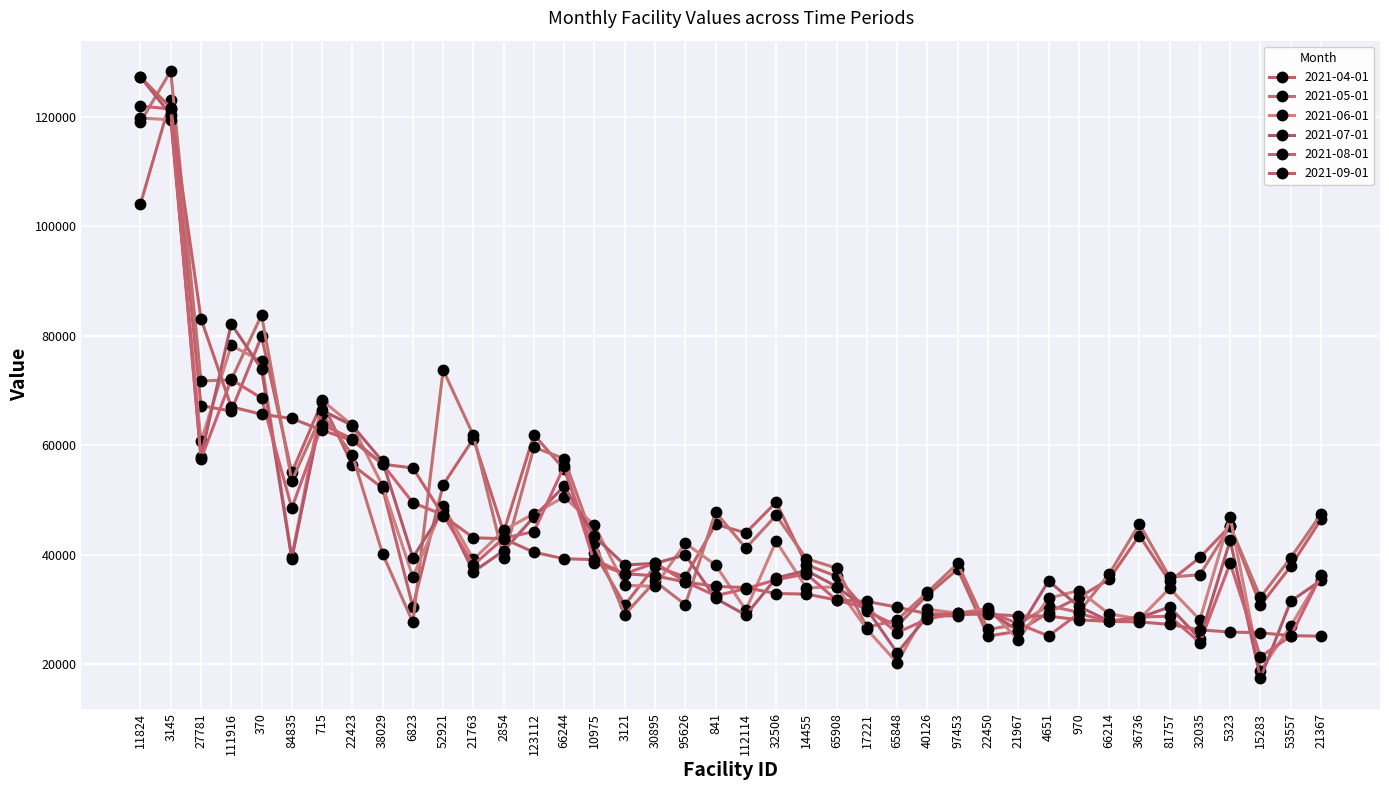

Reading left to right, list all the values displayed in this chart.

2021-04-01: 104054.7	123140.5	67253.5	66284.4	79897.7	55055.0	67915.1	56434.8	52202.8	30513.4	52791.1	61242.3	44187.2	61945.2	55636.7	40359.6	30873.0	37939.0	35973.5	45585.9	44034.5	49626.8	38198.8	36099.5	29703.3	27048.9	32700.6	37413.5	25184.9	26063.9	29476.6	32240.7	35553.4	43539.7	35166.3	39538.5	45290.6	30772.0	37930.3	46482.4
2021-05-01: 119031.4	128358.8	71763.1	71976.3	83800.4	53530.8	65746.6	58301.2	40207.5	27701.7	73797.9	61819.4	39441.2	59639.8	57591.8	42106.8	29121.4	35168.9	30921.5	47789.0	41251.2	47215.4	39309.8	37595.8	26777.7	28138.0	33213.2	38458.9	26388.5	27335.0	30718.8	29527.4	36487.2	45642.9	35948.2	36387.3	45227.2	32254.6	39469.8	47452.4
2021-06-01: 119778.6	119458.3	60746.0	78254.6	75367.4	39566.4	68234.1	63681.1	52591.9	35977.8	48917.4	39172.6	44515.1	47517.3	50592.3	45412.2	34449.3	34272.0	42148.8	38155.8	29934.8	42487.4	34001.1	34169.5	26428.9	20282.9	30077.1	29359.1	30229.5	24527.8	32091.7	33502.2	29238.4	28284.5	33909.0	28143.2	46902.7	18865.6	27023.0	36241.1
2021-07-01: 127264.8	120387.1	57943.7	82183.1	73972.4	39287.3	66399.1	63629.1	57070.2	39500.4	48258.5	36922.9	40769.5	46942.0	52551.4	43372.6	38164.1	38456.3	40000.0	32073.1	29006.8	35781.3	37150.8	34223.0	30076.4	22142.8	28803.1	28912.3	29708.1	26180.3	35245.1	30593.0	27918.9	28517.1	30503.9	24684.9	42658.6	17487.0	31552.2	35352.0
2021-08-01: 121952.3	121437.4	57499.0	72055.4	68623.2	48544.0	63799.7	61200.8	56570.9	49532.5	47334.9	38158.1	43067.2	44258.3	56222.0	38562.1	36565.3	38541.0	35085.7	32561.0	33832.0	35475.9	36529.7	31730.7	30278.8	25818.9	28305.9	29413.2	29707.0	27409.3	25213.7	29307.7	27862.6	28661.4	28807.3	24009.0	38492.6	21405.6	25174.6	36279.7
2021-09-01: 127264.8	121635.8	83131.9	67038.4	65688.0	64916.9	62770.2	60894.5	56570.9	55875.7	47159.9	43128.5	42966.2	40489.2	39307.8	39135.9	36565.3	36194.3	35058.6	34262.7	34026.1	32952.0	32850.9	31770.5	31504.7	30463.1	29246.2	29184.3	29160.6	28875.2	28827.9	28151.3	27862.9	27770.6	27313.6	26317.5	25919.0	25781.3	25258.1	25168.7